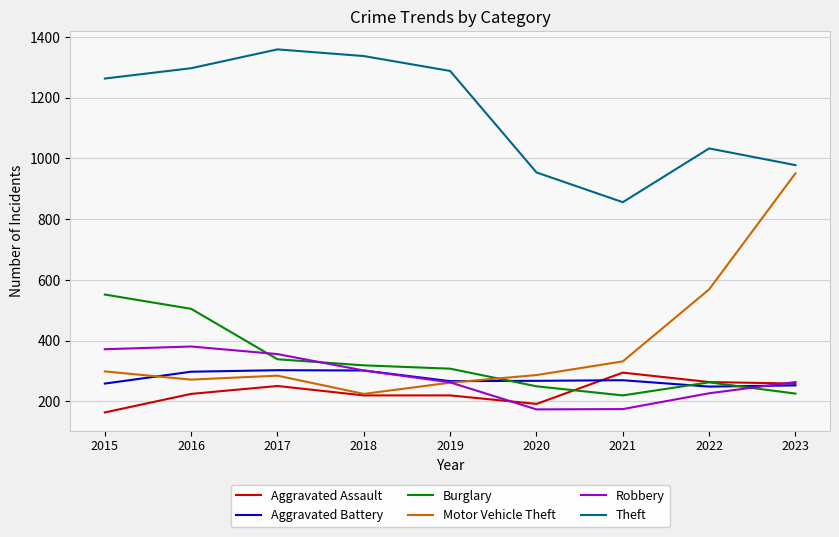

What is the sum of all Aggravated Battery values?

2469